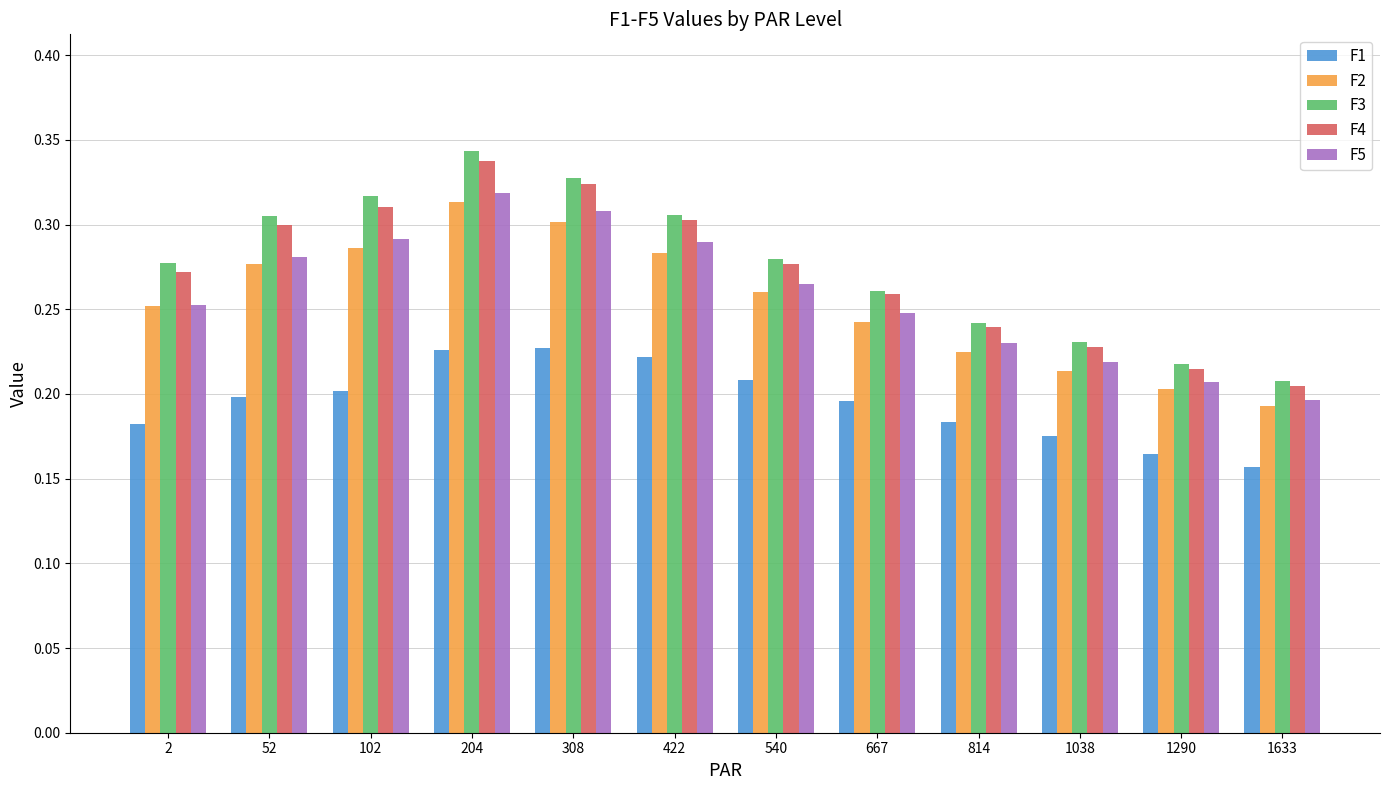

What is the sum of all F1 values?

2.3